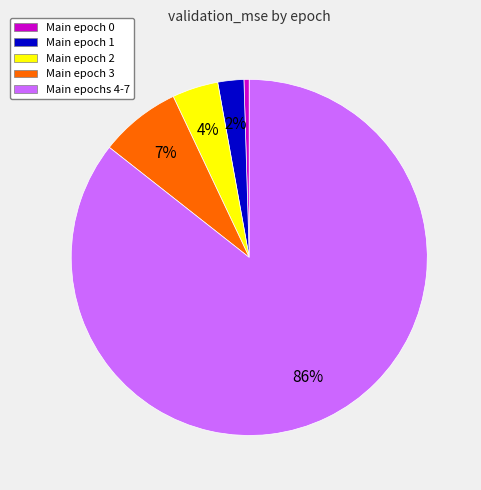

How many slices are in this pie chart?

5